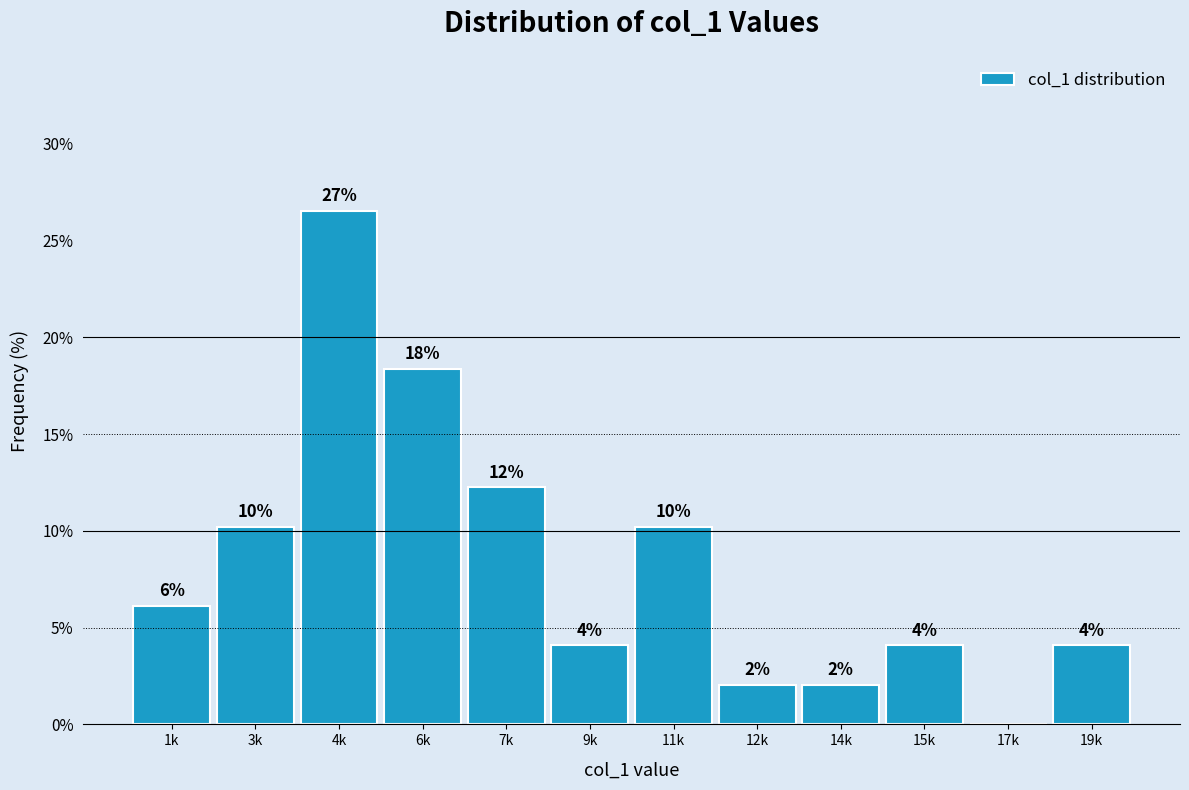

Are the bars horizontal?

No